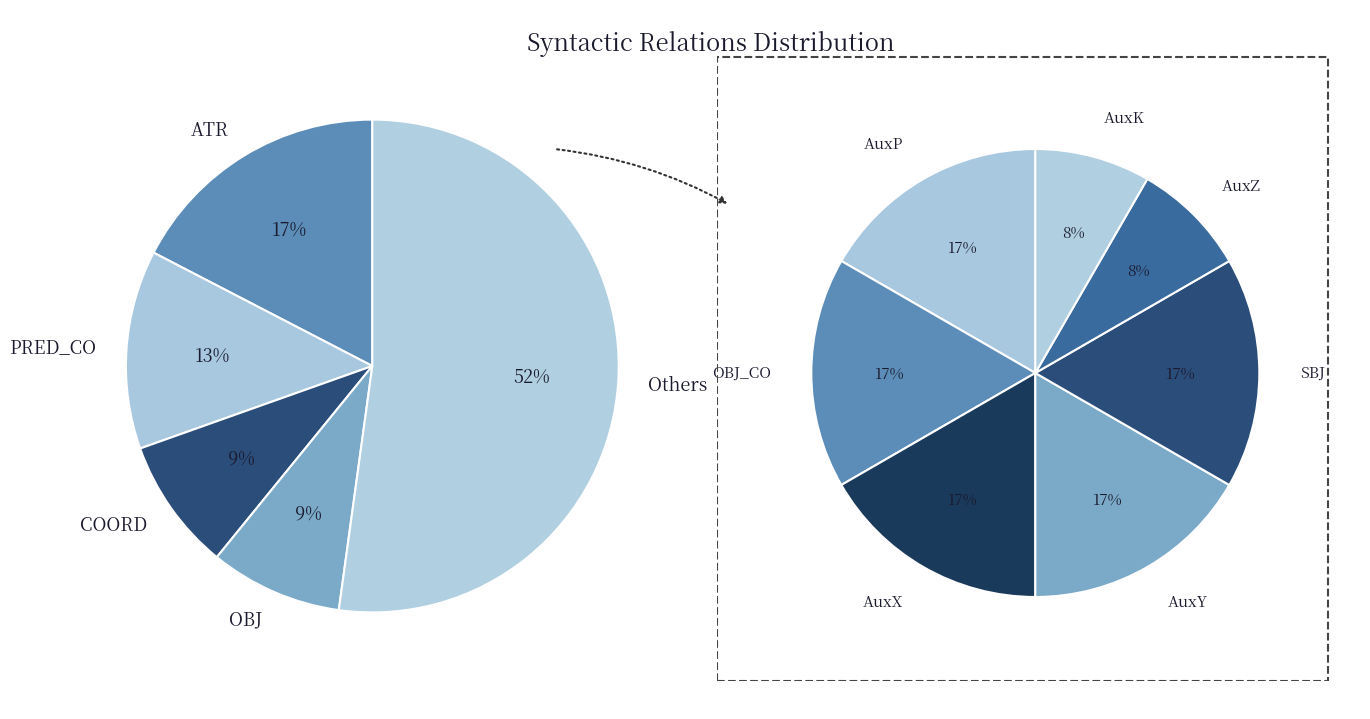

Do SBJ and AuxK together represent more than half of the pie?

No